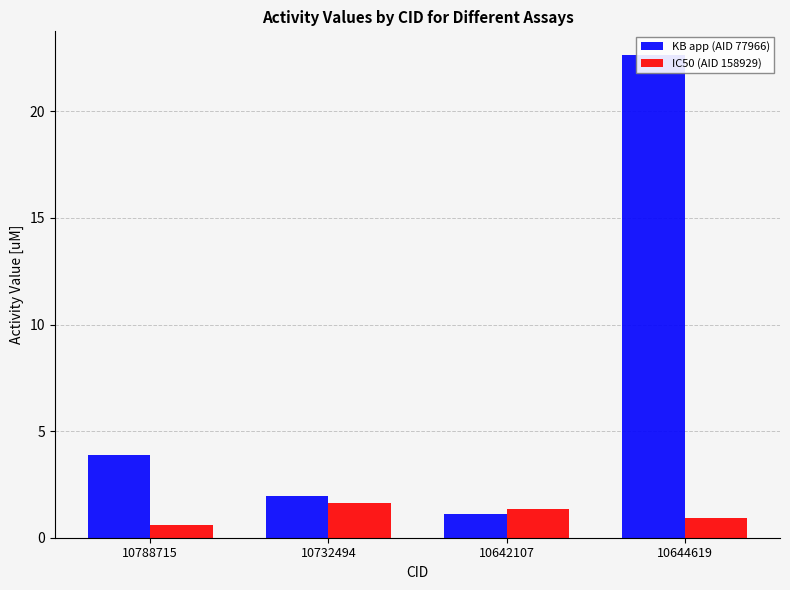

Is the value of IC50 (AID 158929) at 10788715 greater than the value of KB app (AID 77966) at 10642107?

No